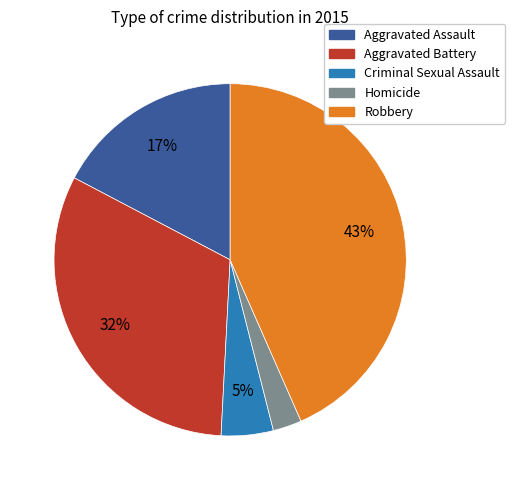

How many segments does this pie chart have?

5